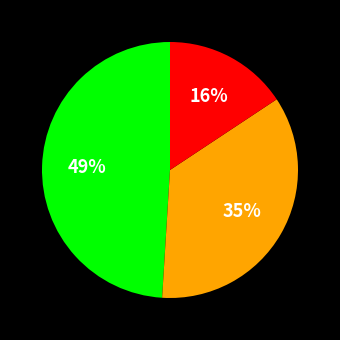

Count the number of slices in the pie.

3